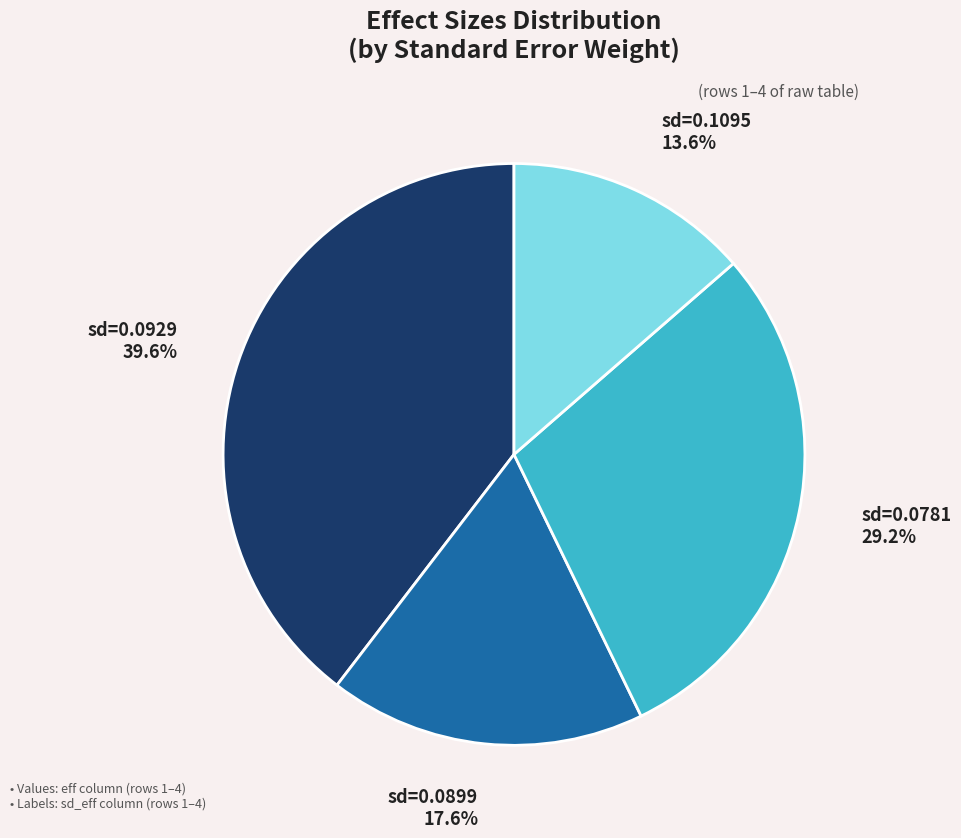

What percentage is NOT represented by sd=0.1095?

86.4%